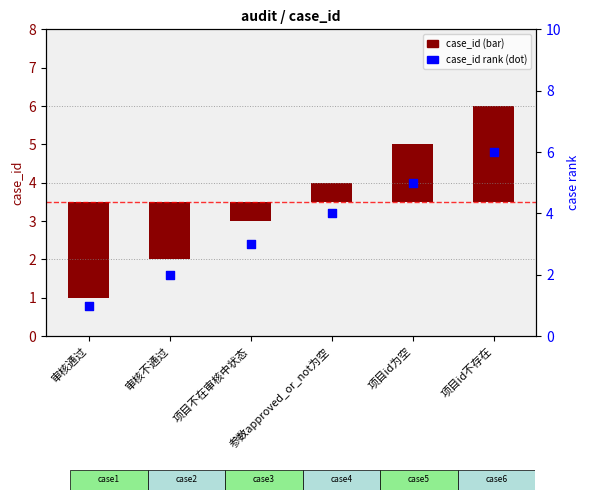

At how many categories does at least one series exceed 2?

4